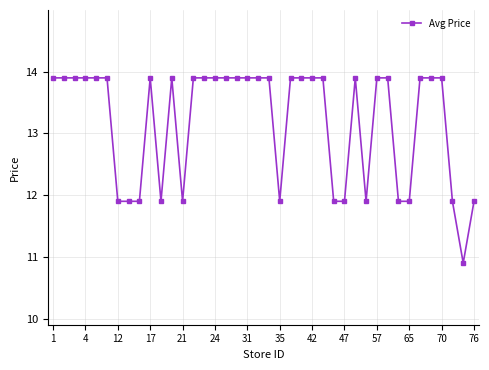

What is the value of the 36th point from the left?

13.9